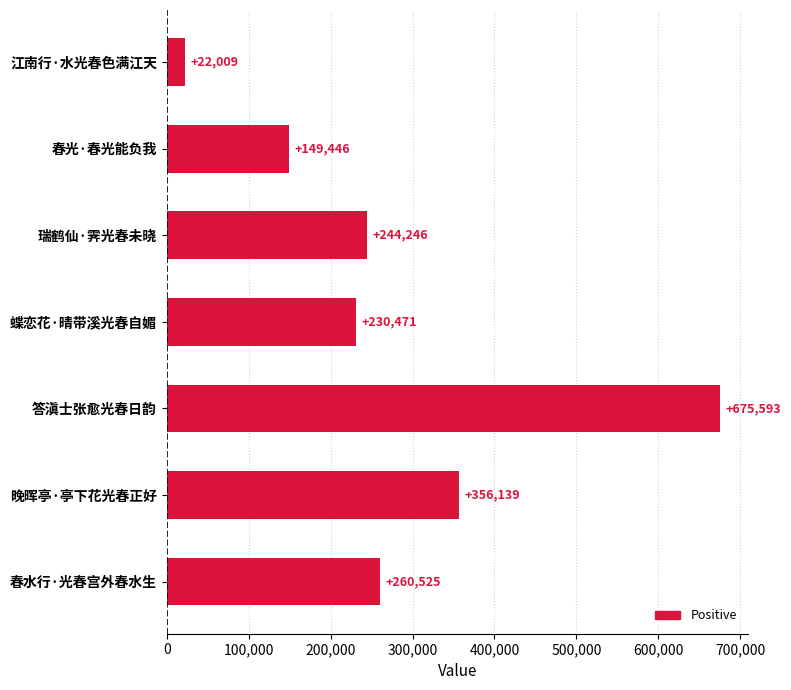

Approximately how many times larger is the value at 答滇士张愈光春日韵 compared to 春水行·光春宫外春水生?

2.6